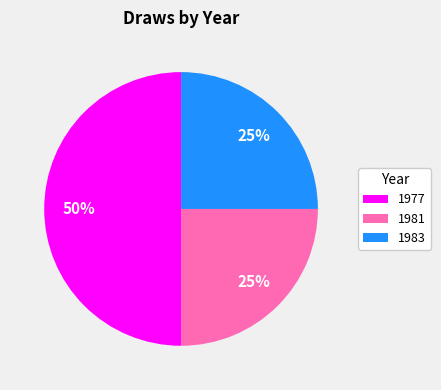

Count the number of slices in the pie.

3